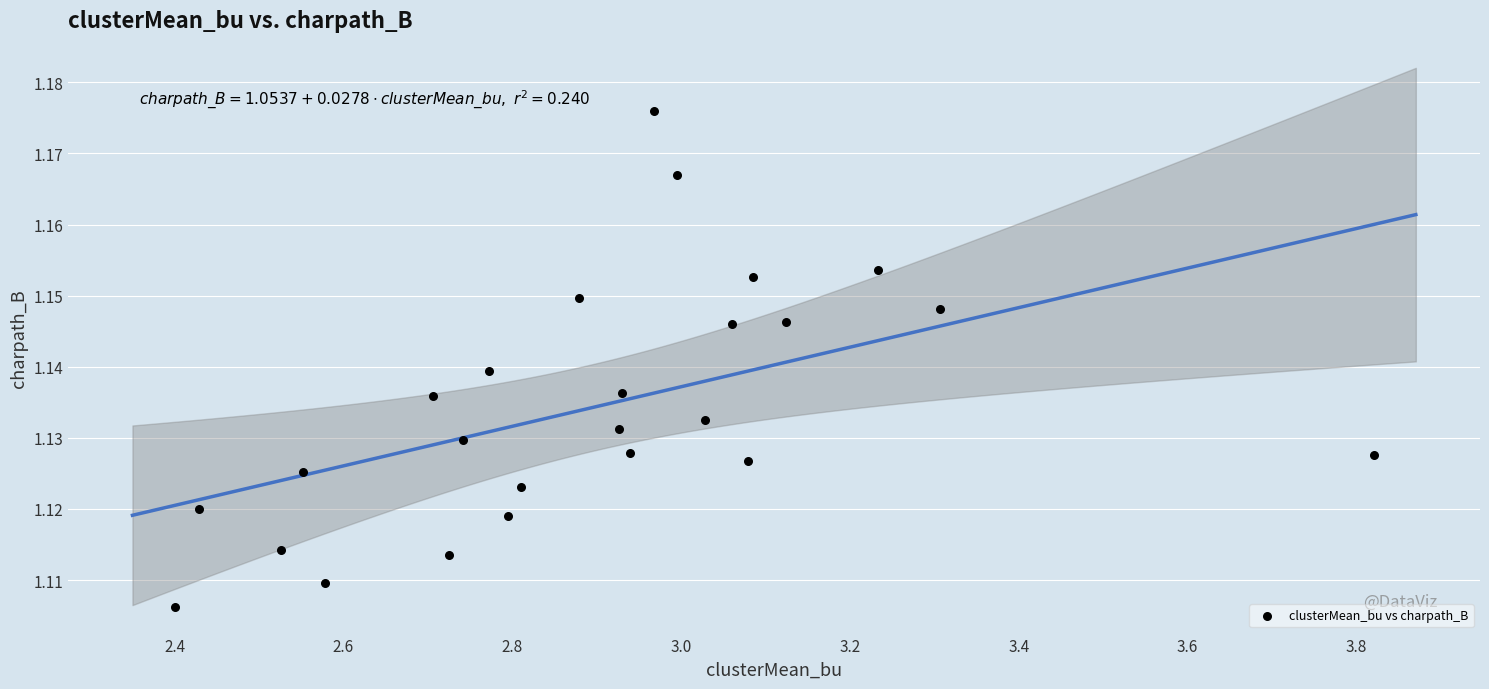

What is the range of X values (max minus min)?

1.4